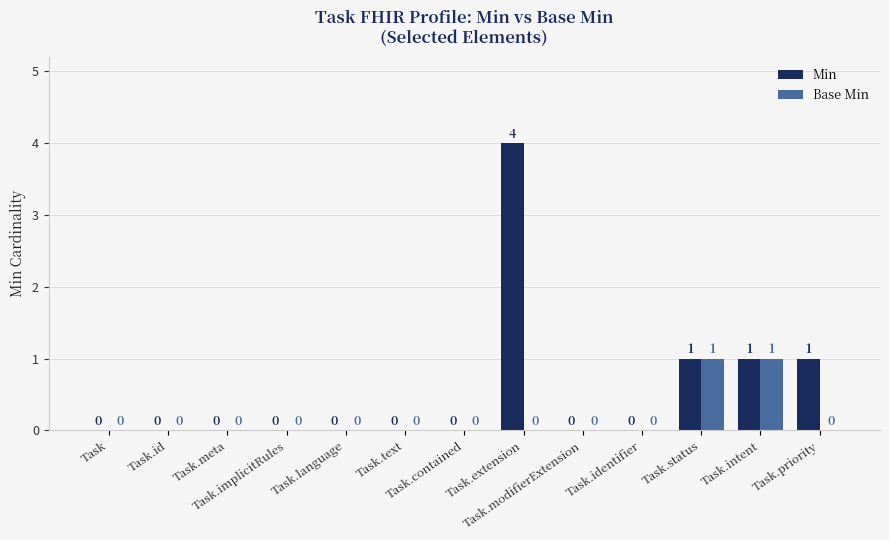

Which series has the largest total across all categories?

Min